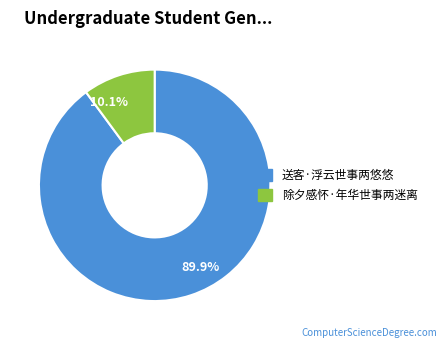

Rank the categories by value from highest to lowest.

89.9%, 10.1%